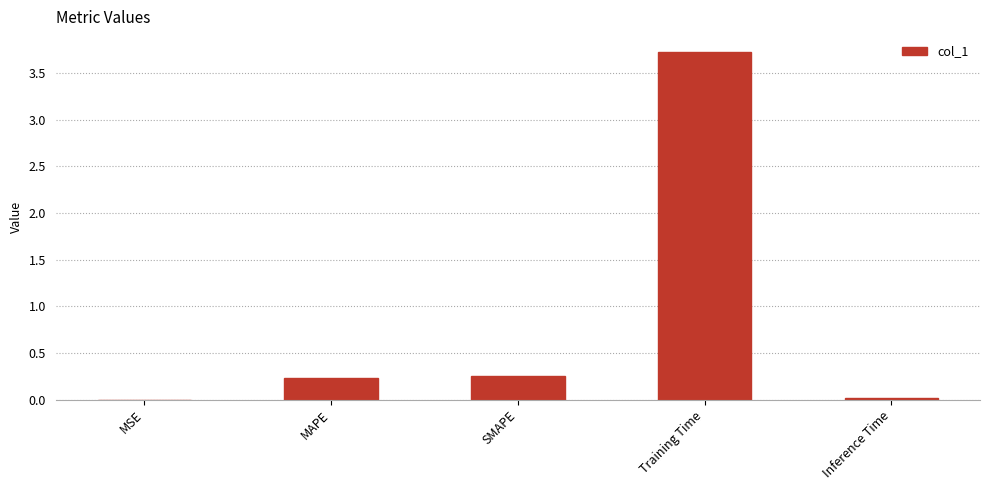

The value at Inference Time is 0.0. True or false?

True